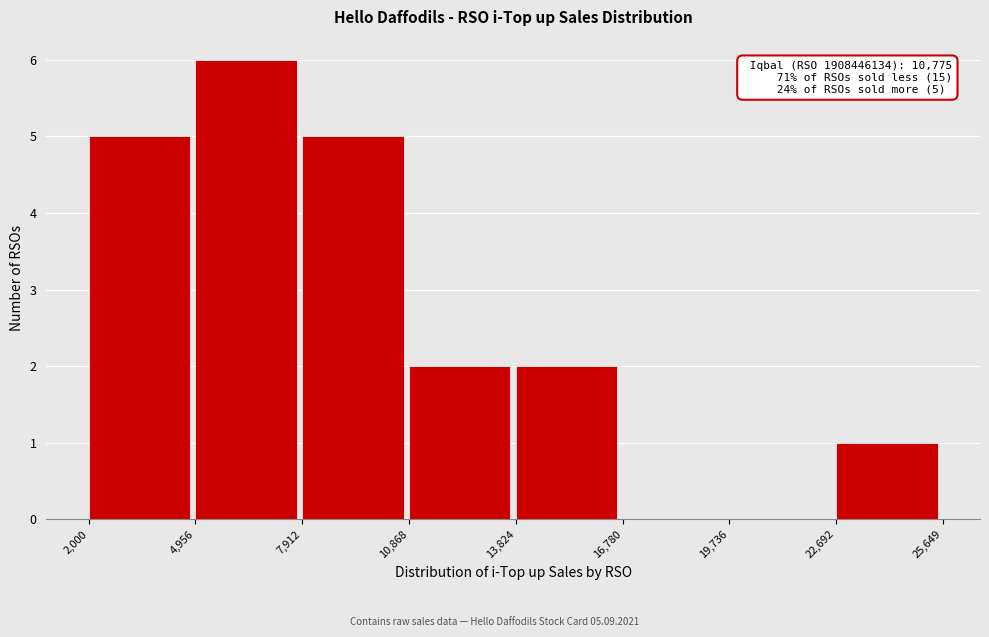

Over which range of the x-axis is the bar tallest?

4,956 to 7,912